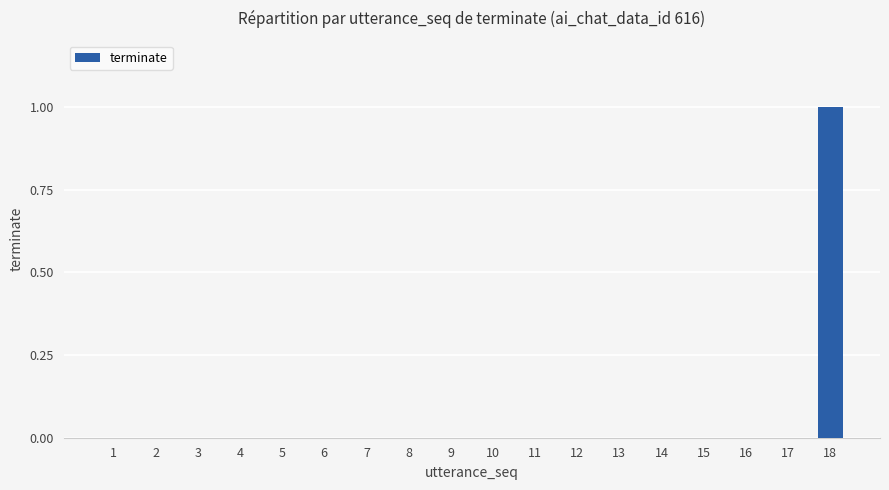

Does the chart contain stacked bars?

No